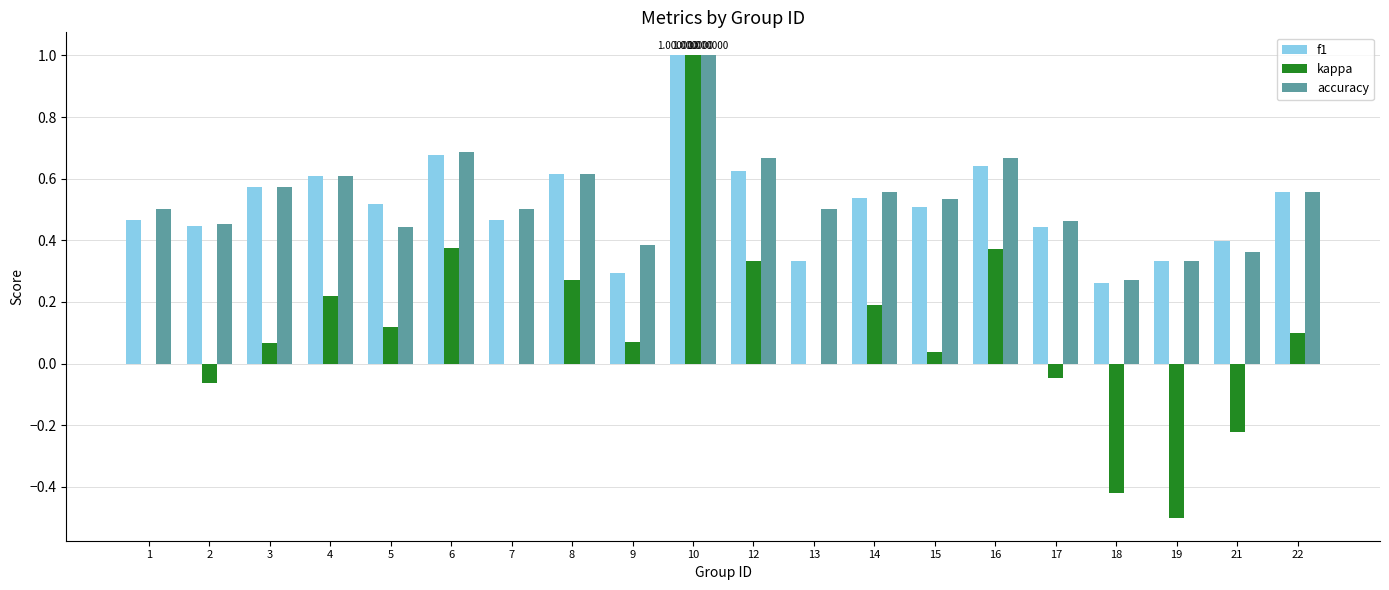

How many data points does each series have?

20